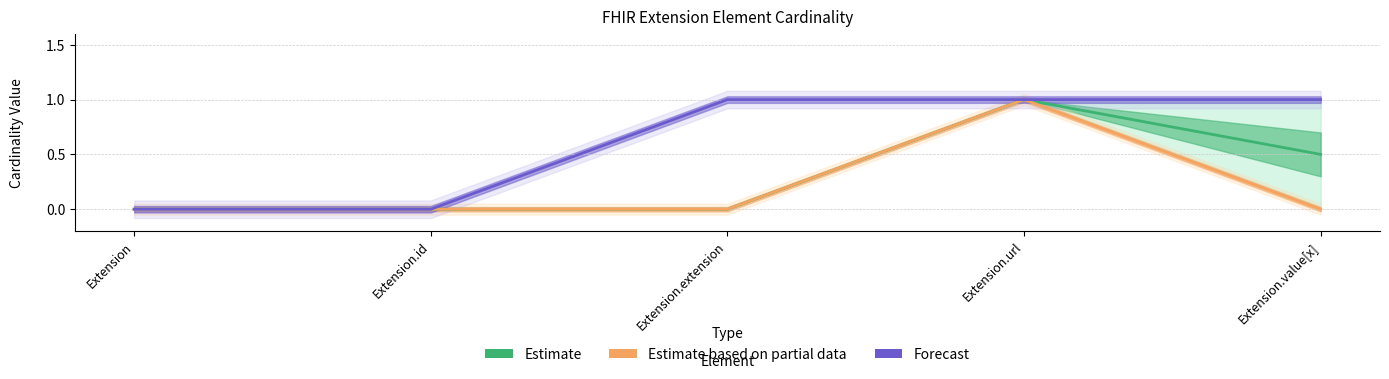

Between Extension.extension and Extension.url, which is larger?

Extension.url